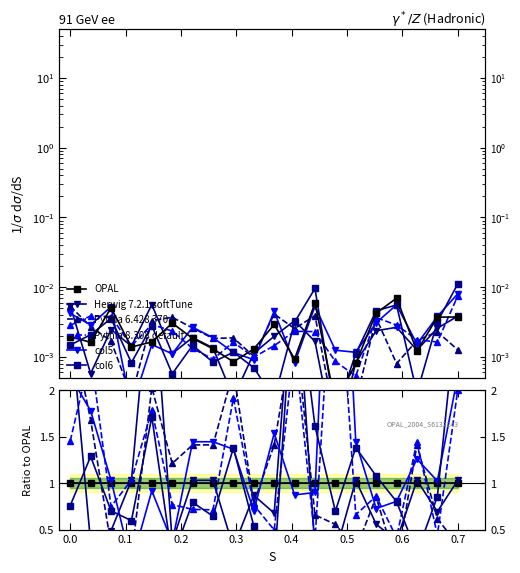

What is the value of the Herwig 7.2.1 softTune point at the 20th from the left?

1.0